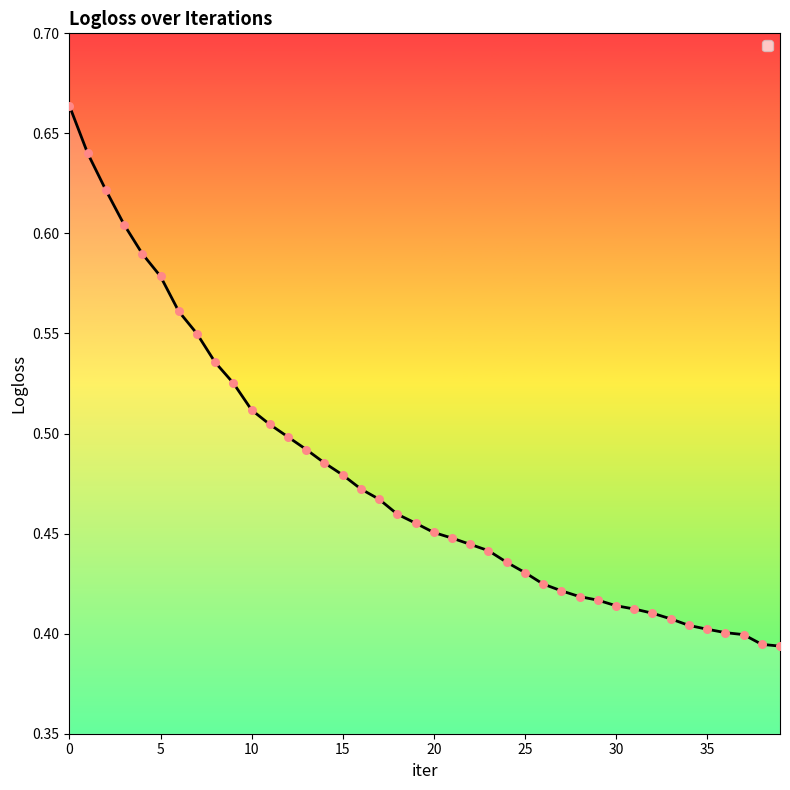

Which has a higher value, 16 or 12?

12